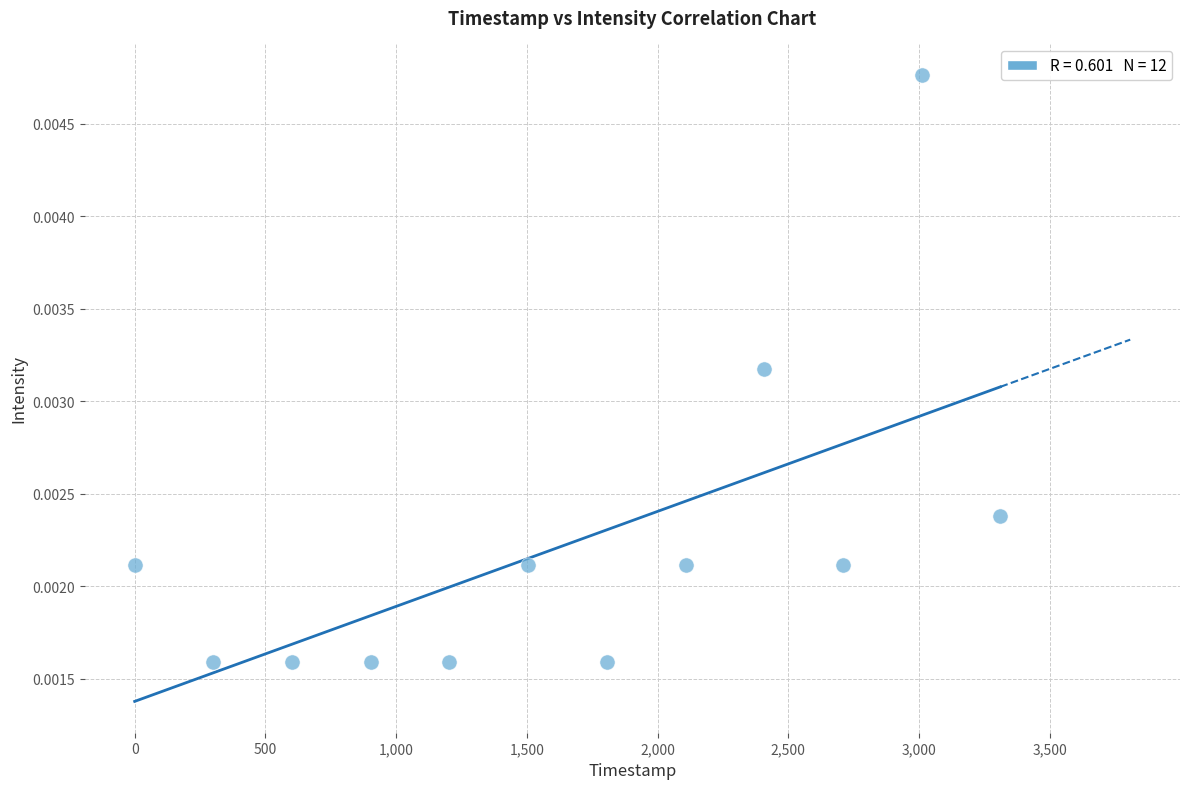

What is the range of X values (max minus min)?

3311.0